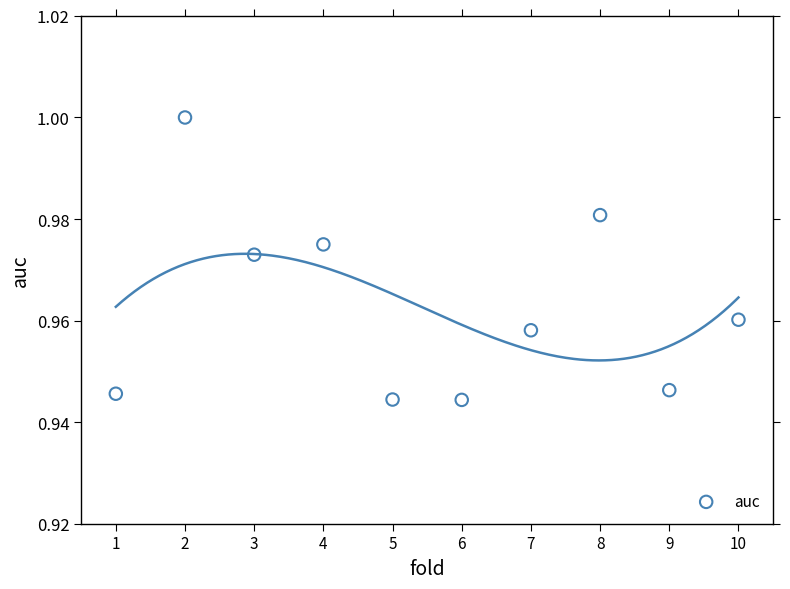

What is the range of X values (max minus min)?

9.0